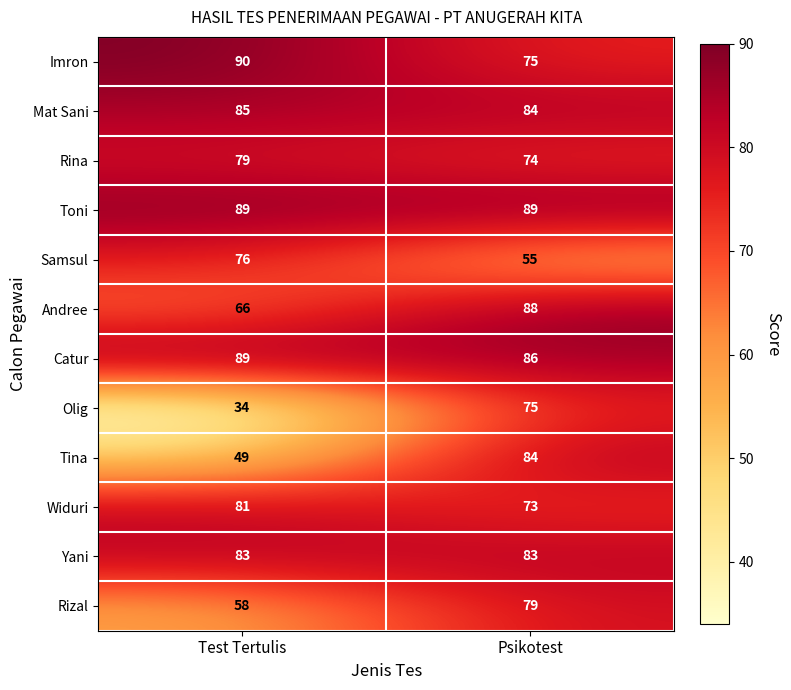

Reading right to left, transcribe all the data shown in this chart.

Imron: Psikotest=75	Test Tertulis=90
Mat Sani: Psikotest=84	Test Tertulis=85
Rina: Psikotest=74	Test Tertulis=79
Toni: Psikotest=89	Test Tertulis=89
Samsul: Psikotest=55	Test Tertulis=76
Andree: Psikotest=88	Test Tertulis=66
Catur: Psikotest=86	Test Tertulis=89
Olig: Psikotest=75	Test Tertulis=34
Tina: Psikotest=84	Test Tertulis=49
Widuri: Psikotest=73	Test Tertulis=81
Yani: Psikotest=83	Test Tertulis=83
Rizal: Psikotest=79	Test Tertulis=58